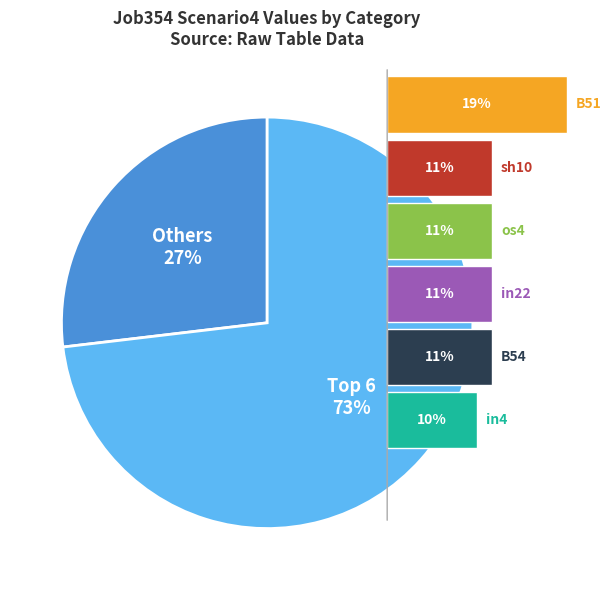

Is it true that Others is 27% of the pie?

True